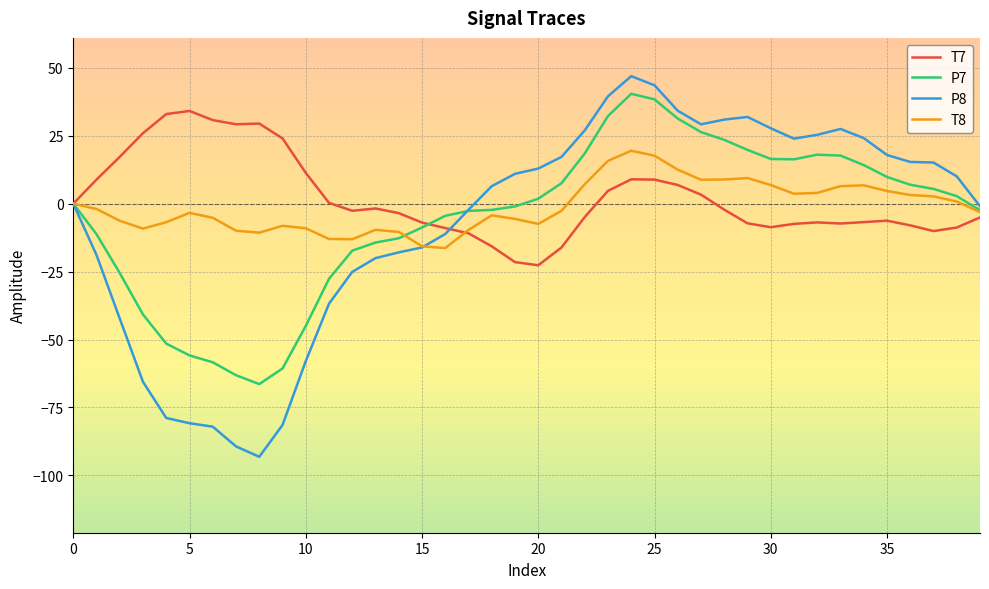

Which series has the largest range (max minus min)?

P8